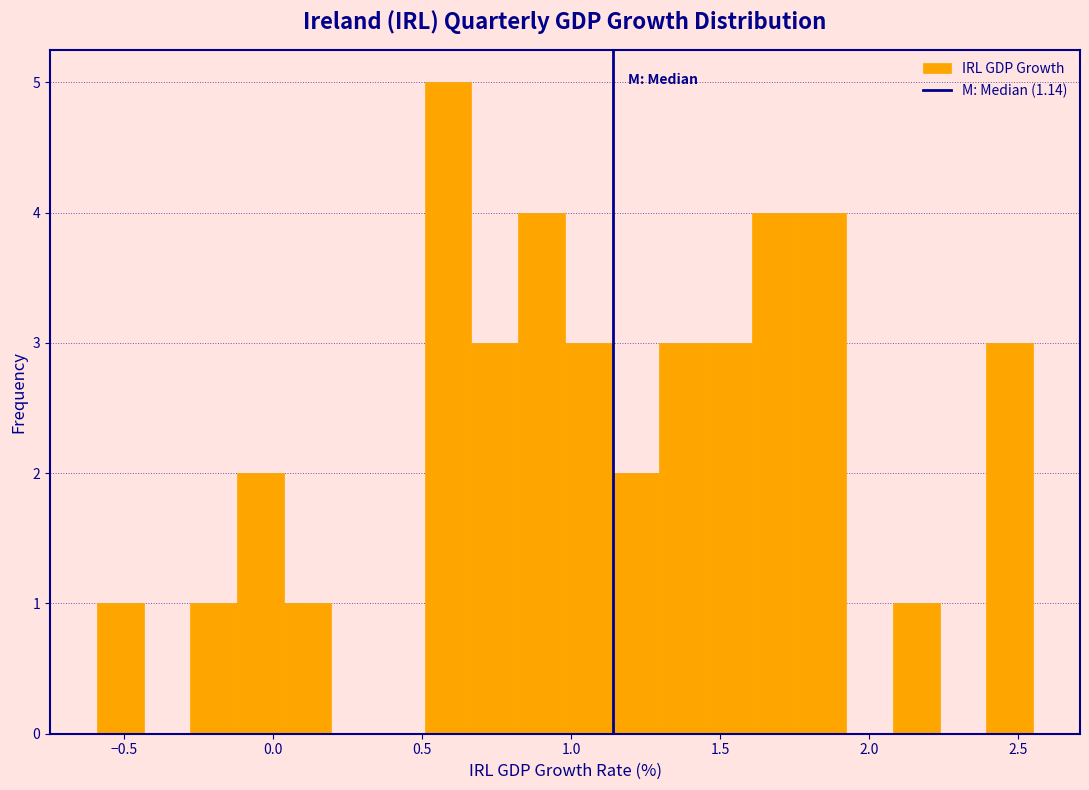

Read against the x-axis, roughly where is the centre of the tallest bar?

0.60